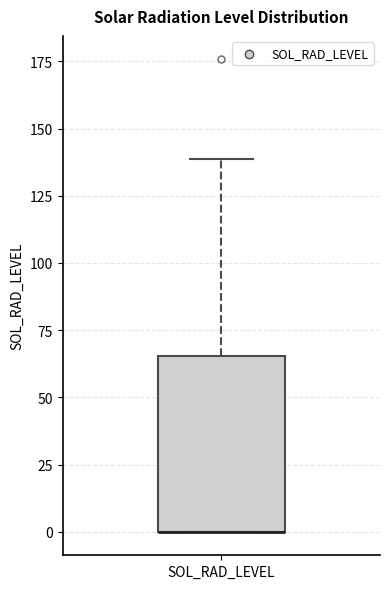

Transcribe this box plot: give where the median line is, the range the box spans, and where the two whiskers end, as read against the y-axis. The values are not printed on the chart, so give them approximately, as read against the axis.

median 0 (drawn on the box's lower edge), box 0 to 65, whiskers 0 to 140